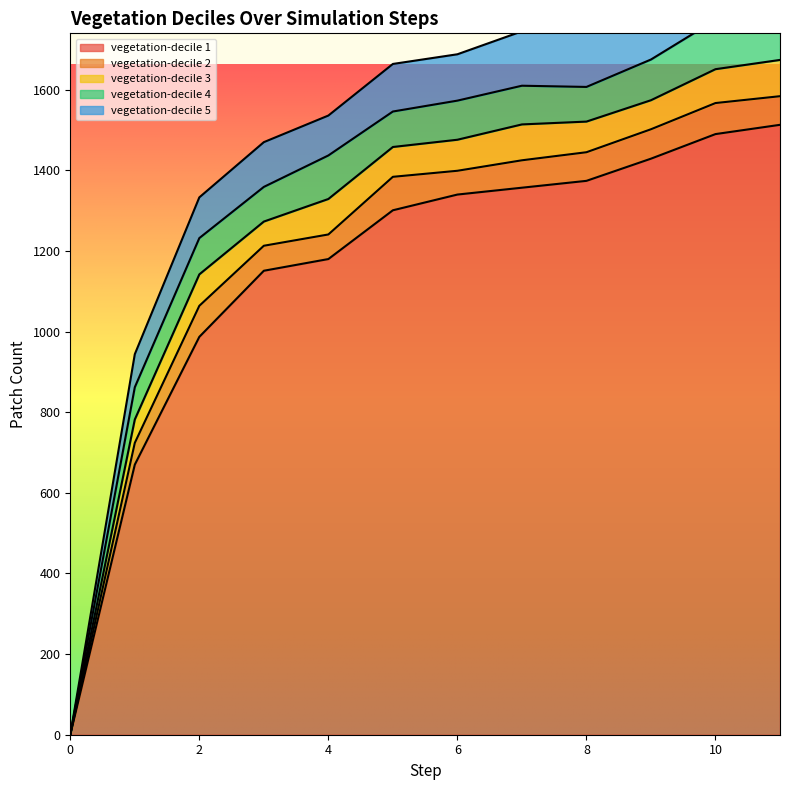

Rank the series by their maximum value, from lowest to highest.

vegetation-decile 2, vegetation-decile 3, vegetation-decile 4, vegetation-decile 5, vegetation-decile 1